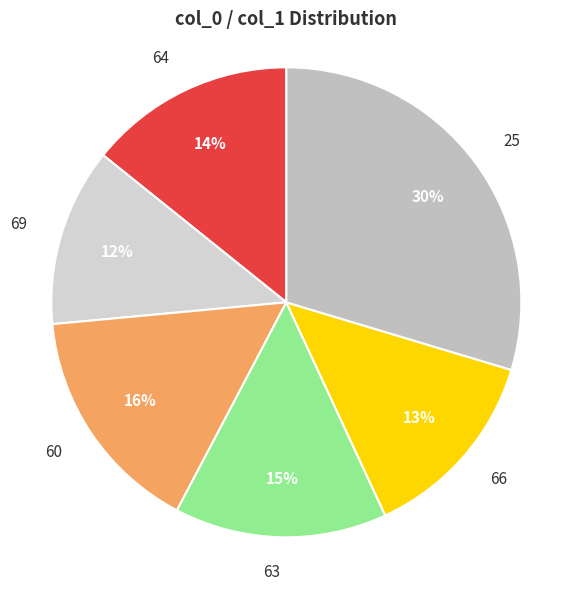

Does any single category account for the majority?

No